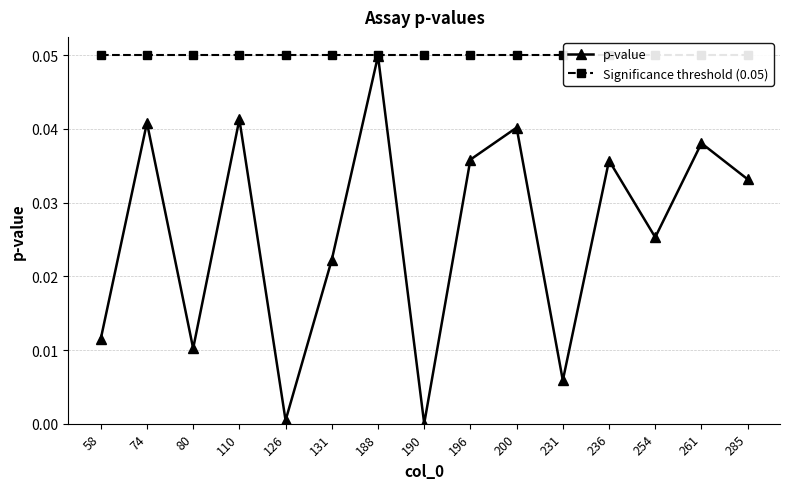

Is it true that Significance threshold (0.05) equals 0.0 at 190?

False